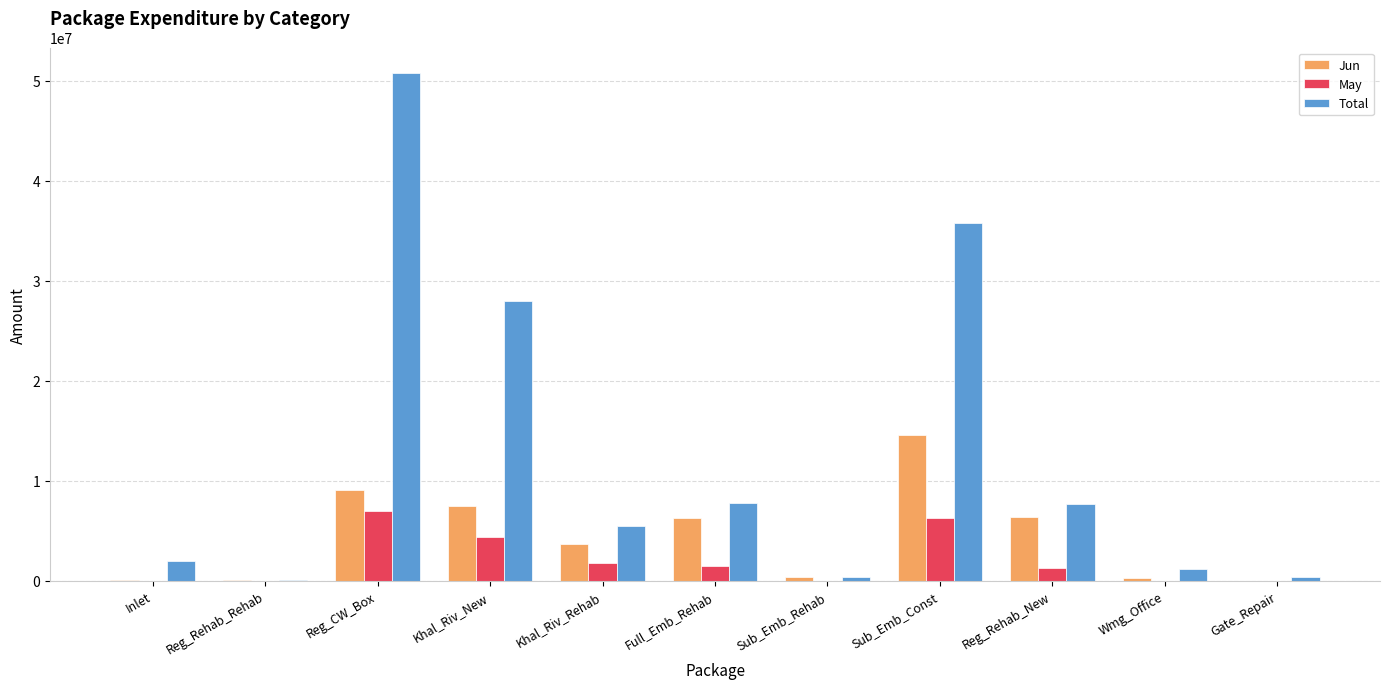

What is the sum of all Total values?

139263634.7